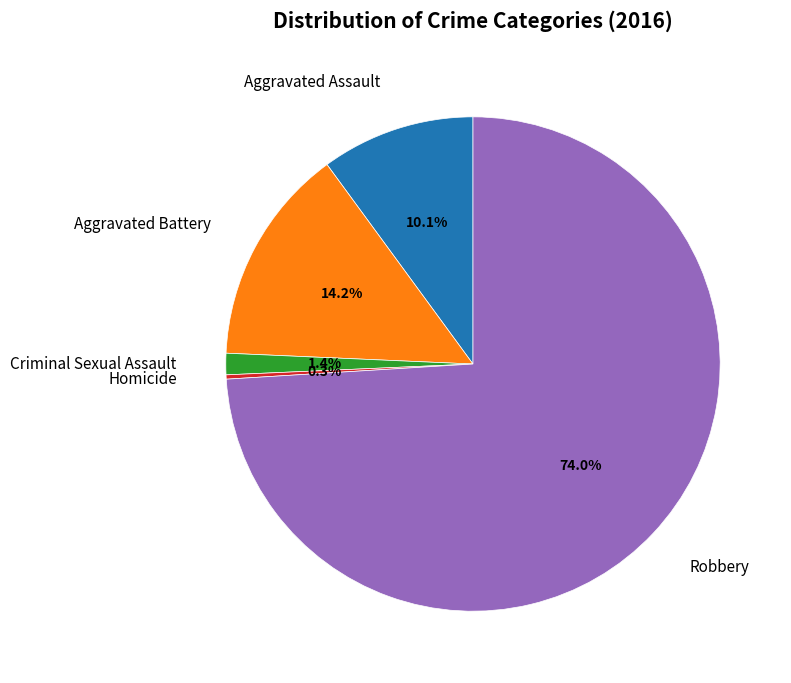

Is there a majority slice in this chart?

Yes